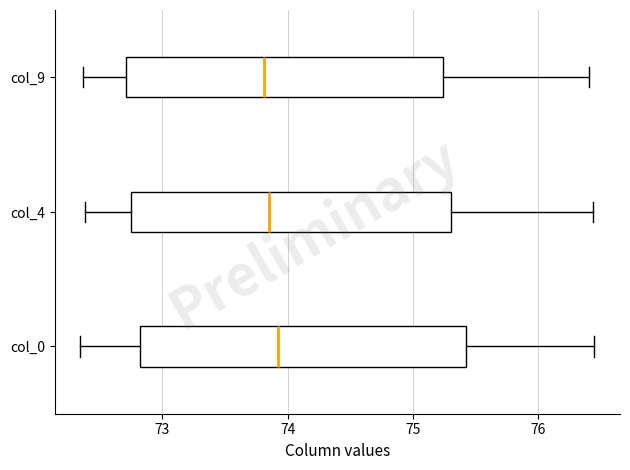

Reading bottom to top, read every box against the x-axis: the position of its median line, the range the box covers, and the ends of its whiskers. The values are not printed on the chart, so give them approximately, as read against the axis.

col_0: median 73.9, box 72.8 to 75.4, whiskers 72.3 to 76.4
col_4: median 73.9, box 72.7 to 75.3, whiskers 72.4 to 76.4
col_9: median 73.8, box 72.7 to 75.2, whiskers 72.4 to 76.4